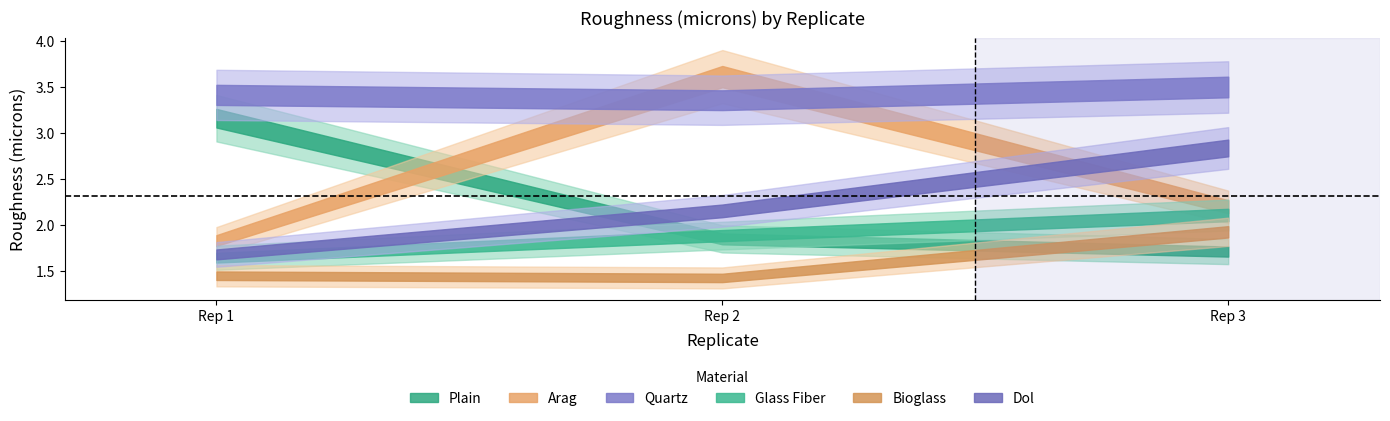

Is this an area chart (filled region under the line)?

No